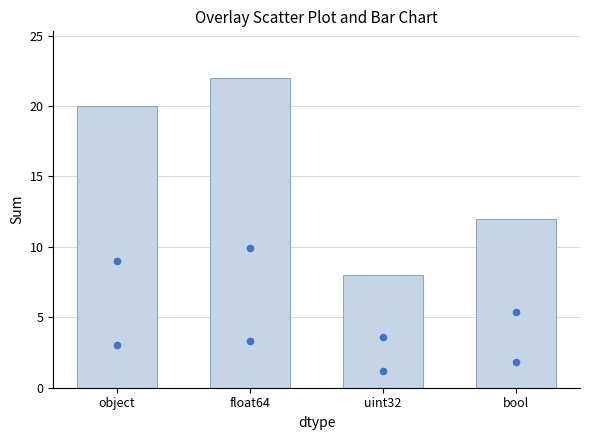

What is the change in value from object to float64?

+2